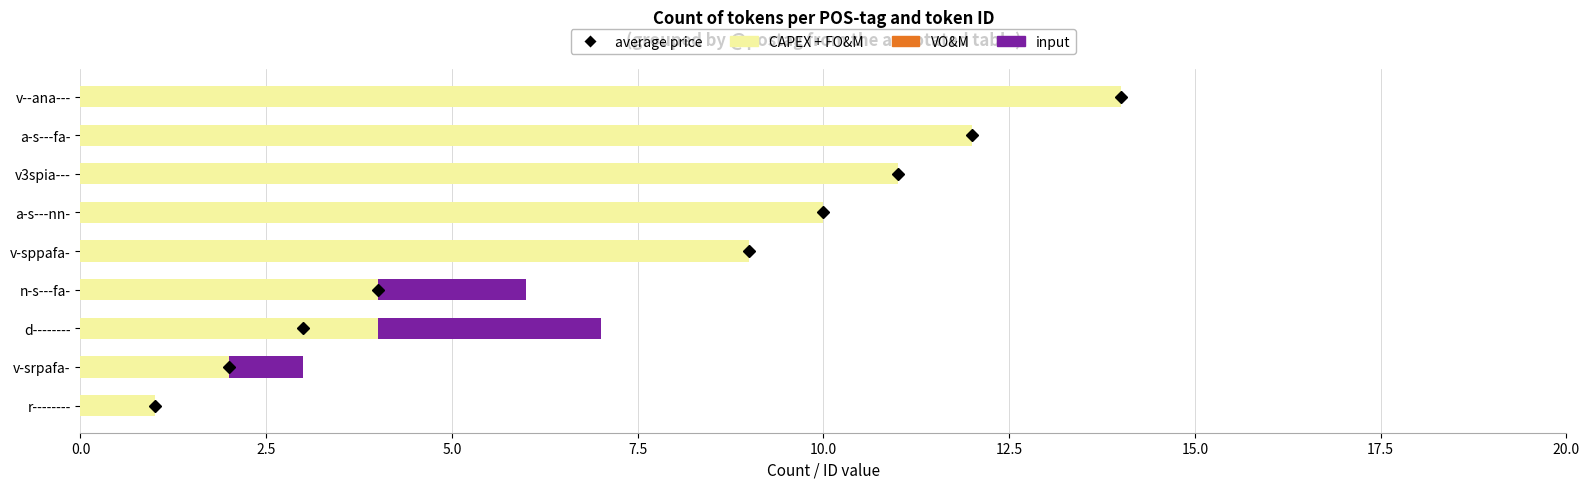

How many series are shown in this chart?

2